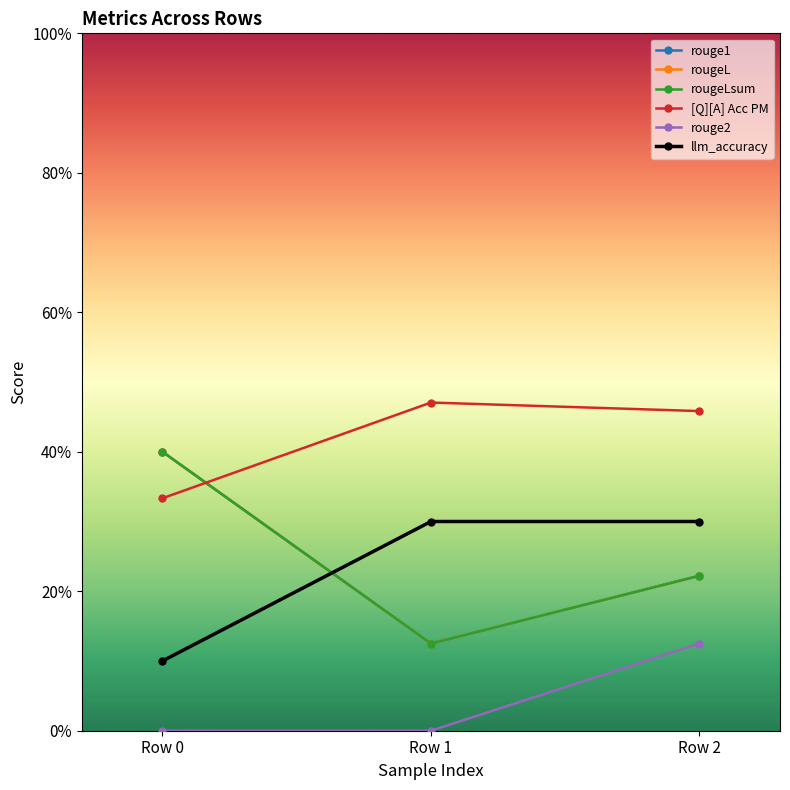

Reading right to left, list all the values displayed in this chart.

rouge1: 0.2	0.1	0.4
rougeL: 0.2	0.1	0.4
rougeLsum: 0.2	0.1	0.4
[Q][A] Acc PM: 0.5	0.5	0.3
rouge2: 0.1	0.0	0.0
llm_accuracy: 0.3	0.3	0.1